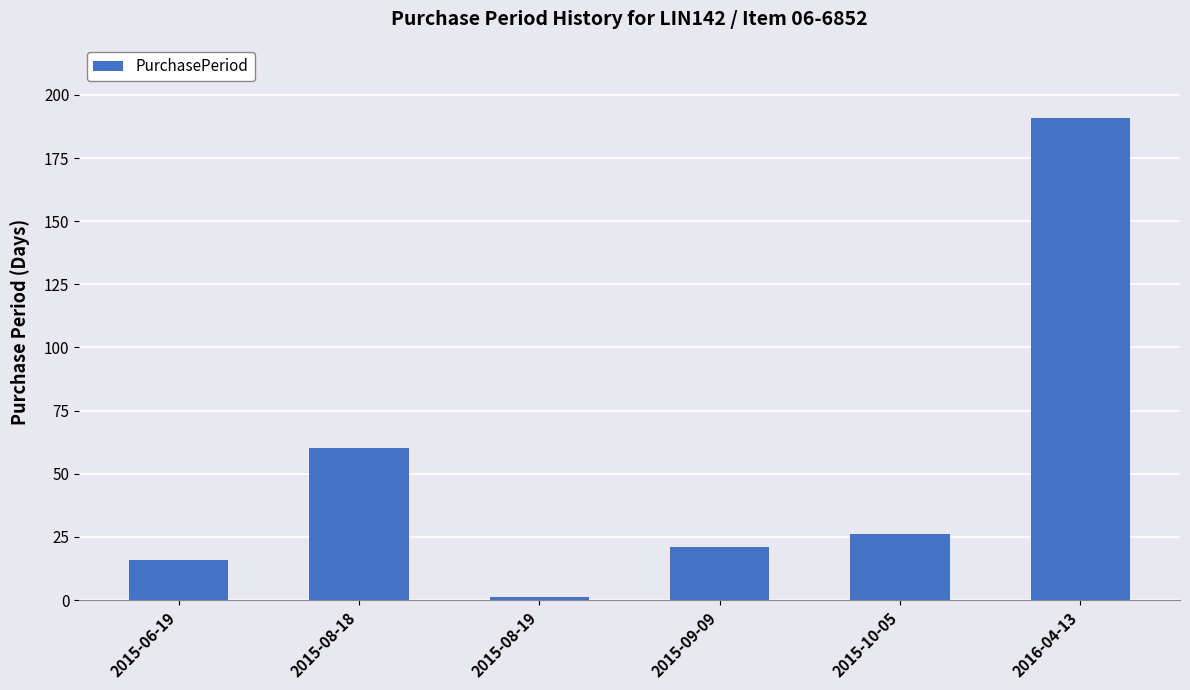

Rank the categories by value from highest to lowest.

2016-04-13, 2015-08-18, 2015-10-05, 2015-09-09, 2015-06-19, 2015-08-19